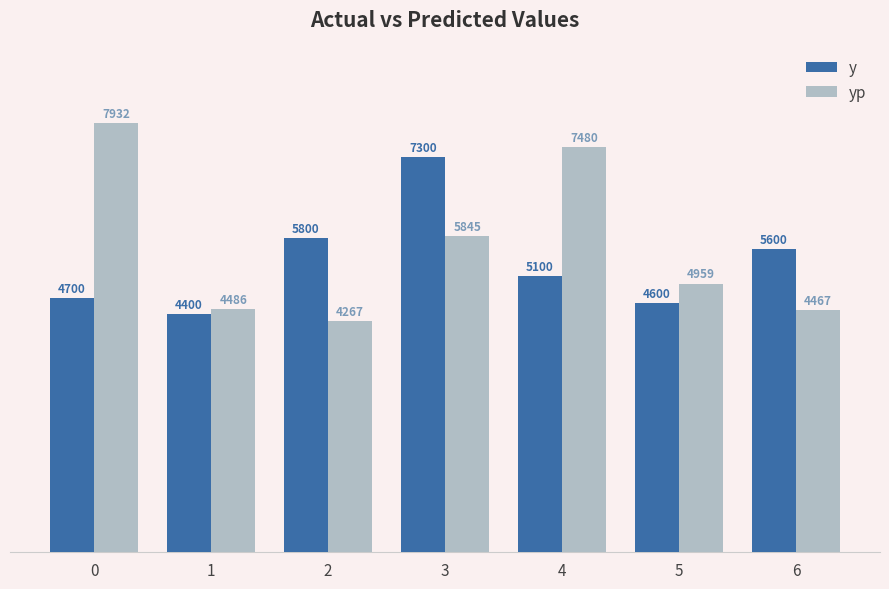

Which series changed the most between 3 and 5?

y